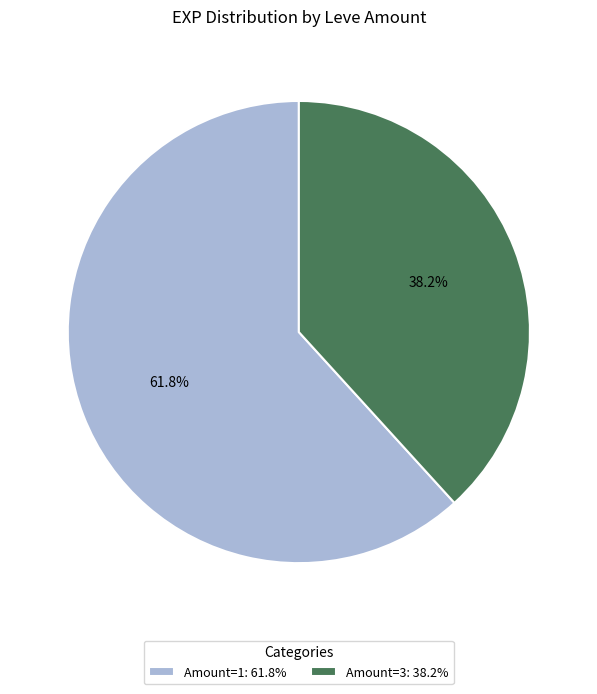

Is there any slice that represents more than half of the pie?

Yes